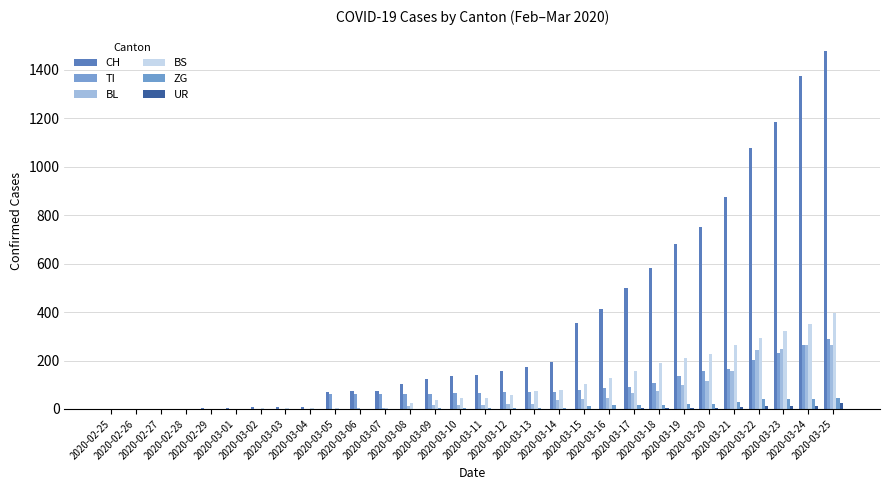

List the series in order of their peak value, lowest first.

UR, ZG, BL, TI, BS, CH